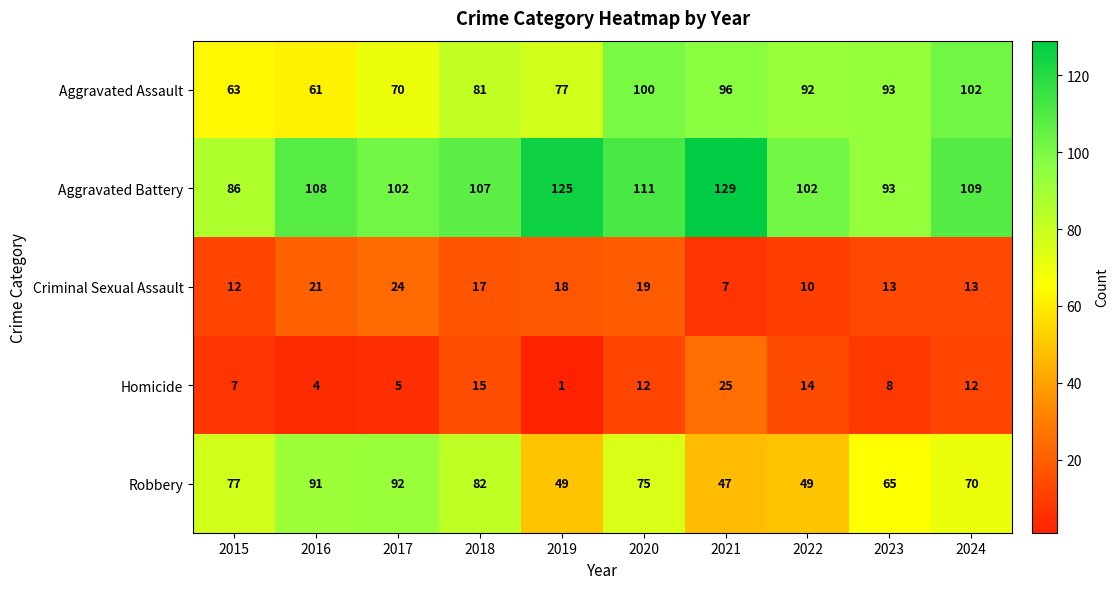

What is the sum of the Robbery values at 2024 and 2018?

152